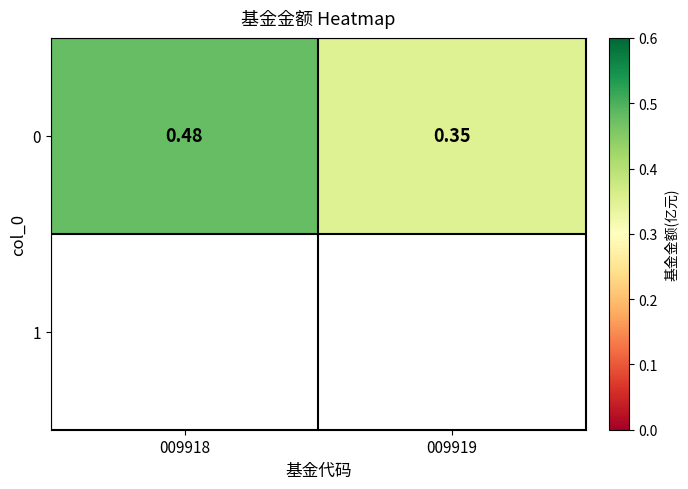

List the labels in order of value, smallest first.

009919, 009918